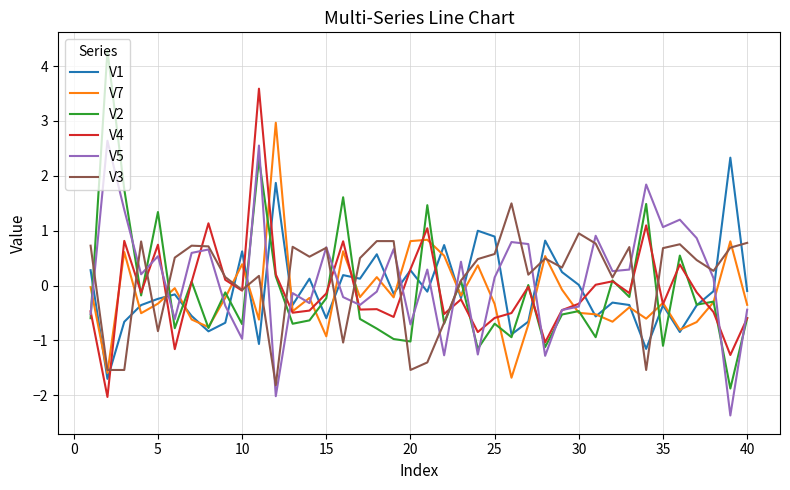

What is the maximum value shown in the chart?

4.3